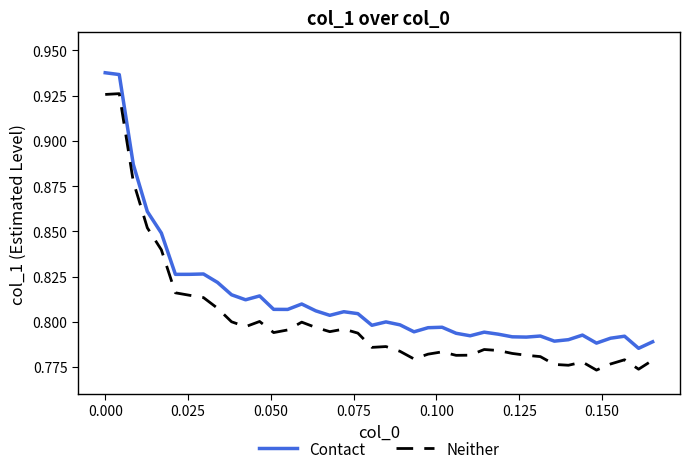

True or false: Contact and Neither intersect in this chart.

False